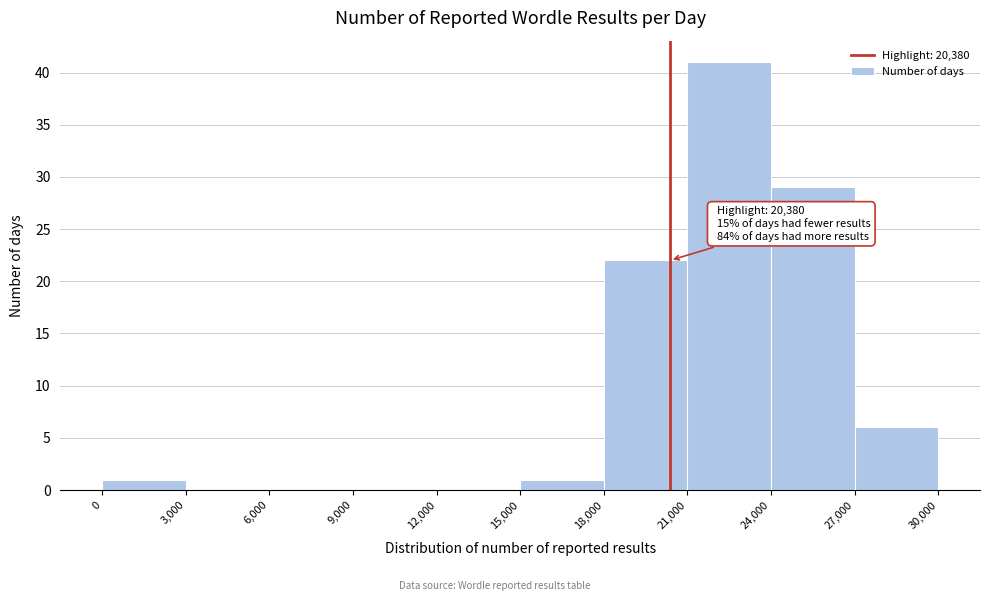

Over which range of the x-axis is the bar tallest?

21,000 to 24,000